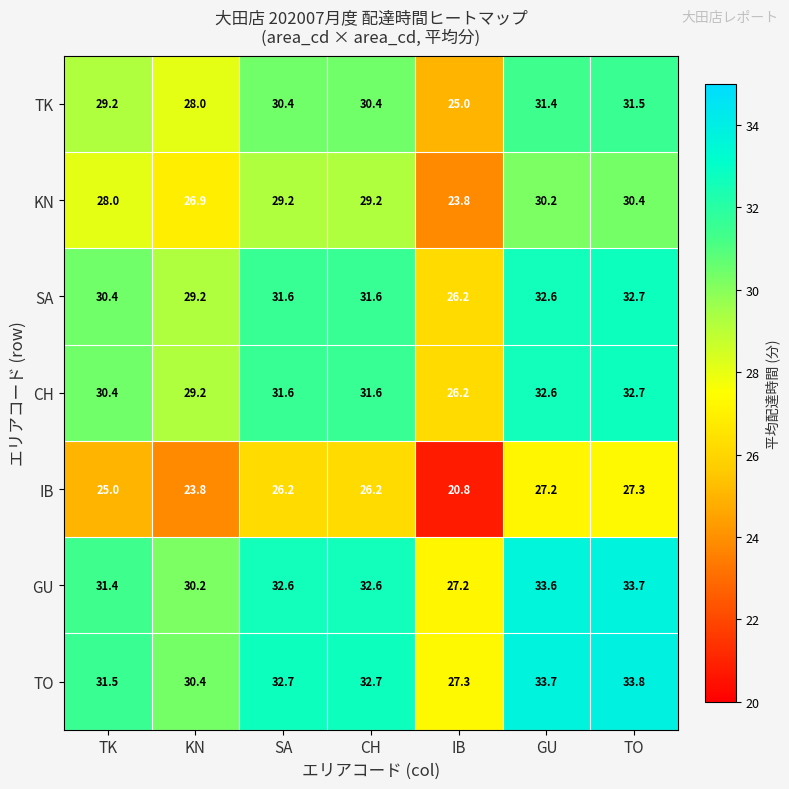

What is the spread (max minus min) of values at TO?

6.5